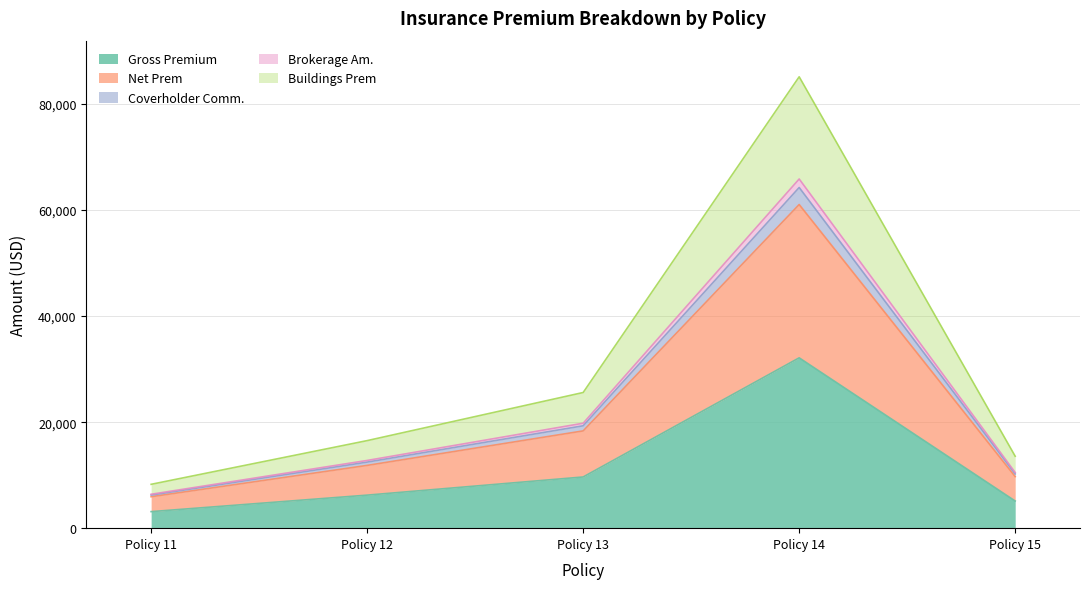

In Net Prem, how many points are higher than both neighbors (excluding endpoints)?

1